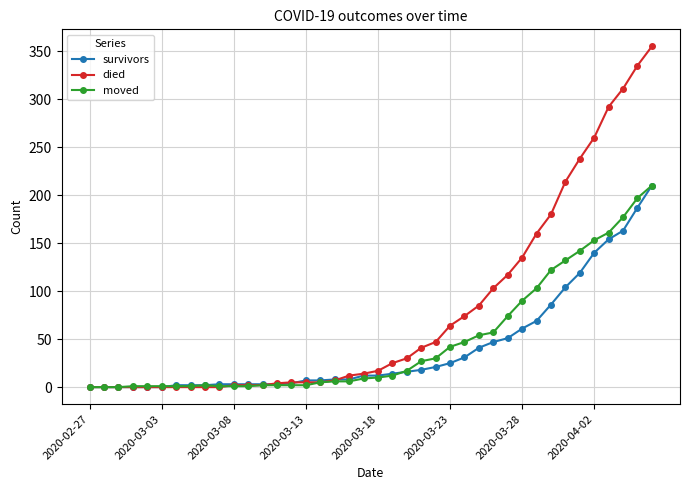

Is this an area chart (filled region under the line)?

No